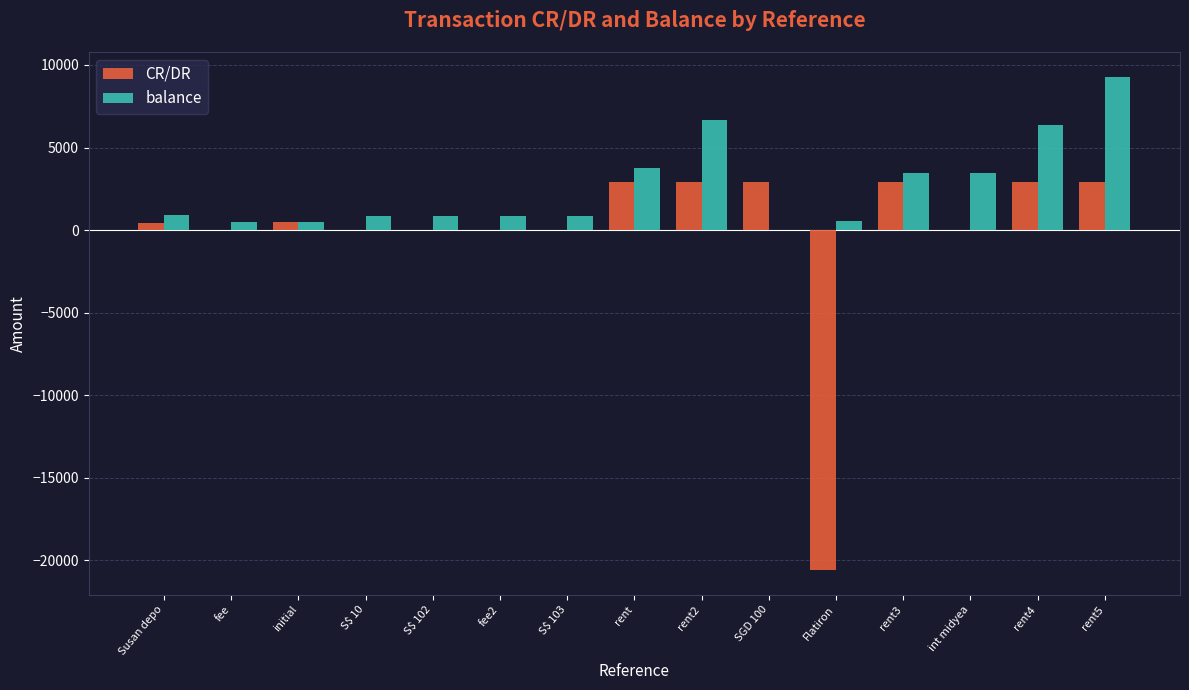

What is the sum of all CR/DR values?

-2295.8